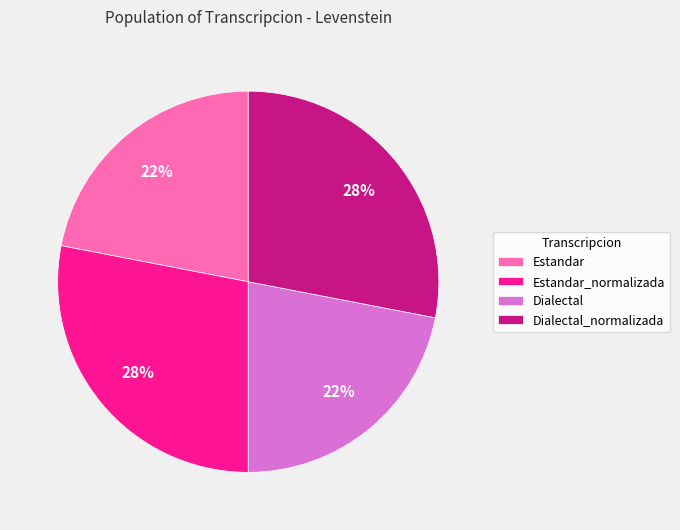

The Estandar slice represents 22% of the pie. True or false?

True